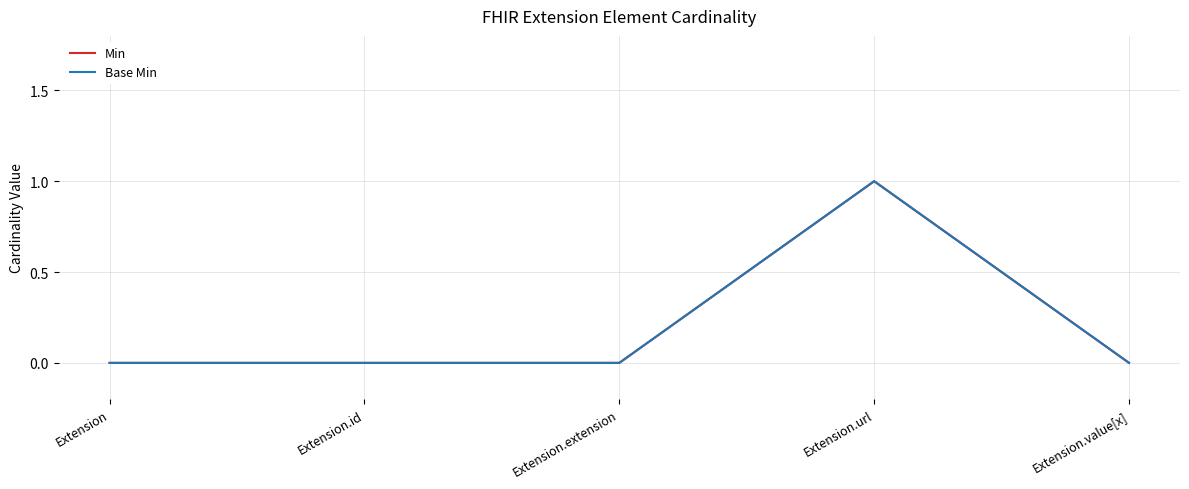

Rank the series at Extension from highest to lowest value.

Min, Base Min